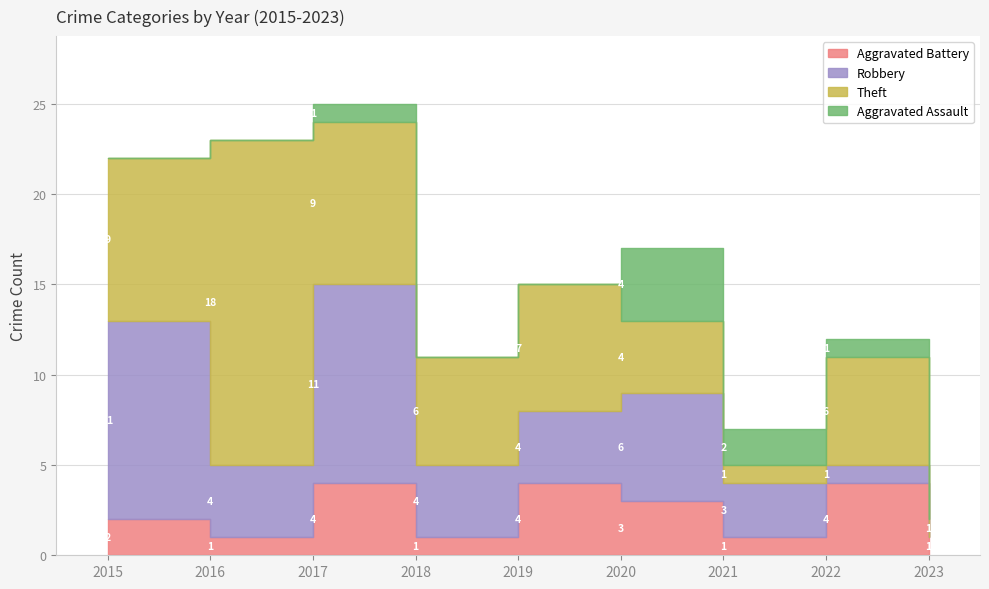

What is the difference between the highest and lowest values at 2022?

5